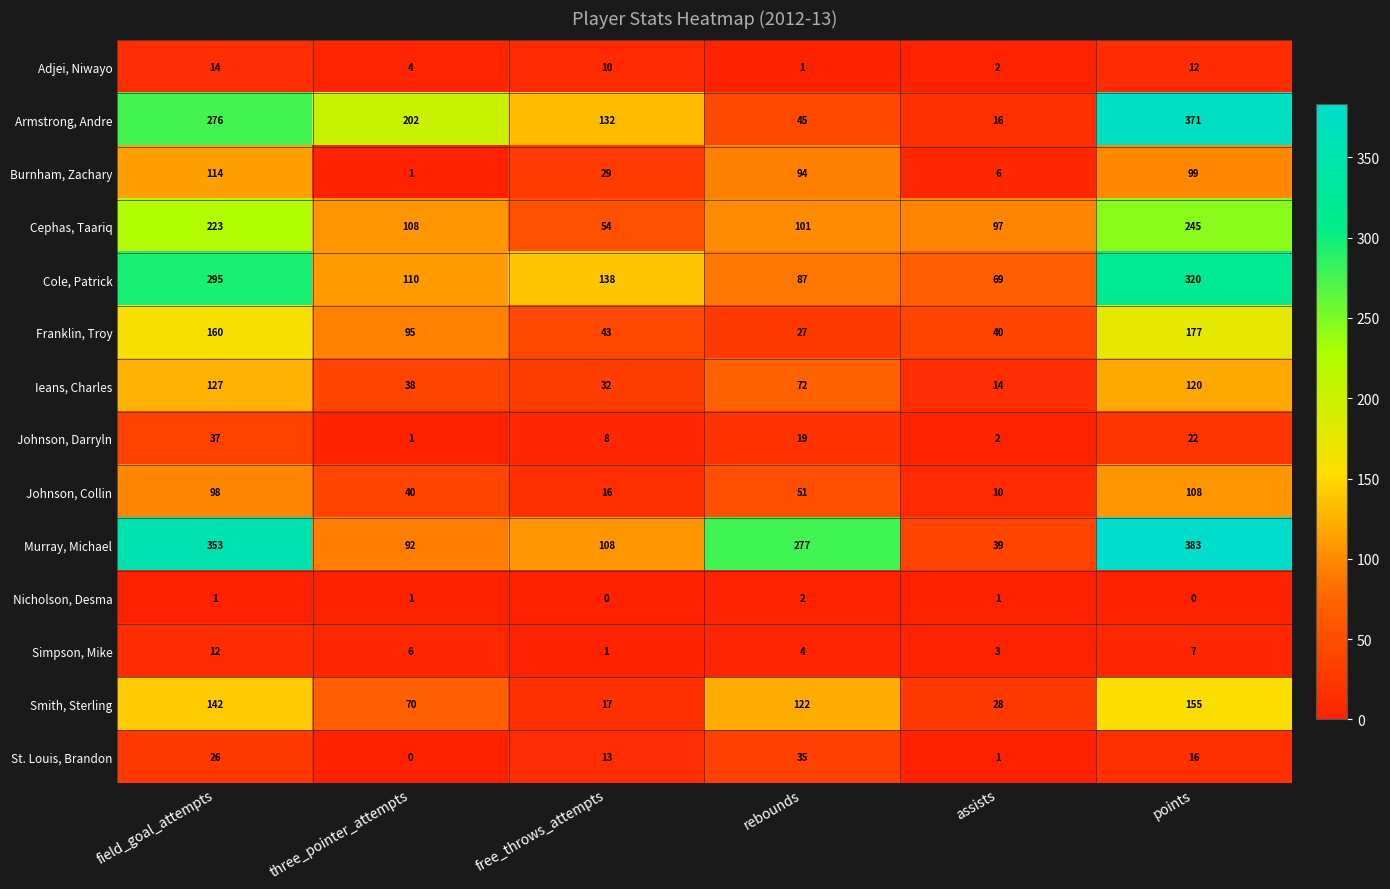

The Franklin, Troy series shows 70 at free_throws_attempts. True or false?

False